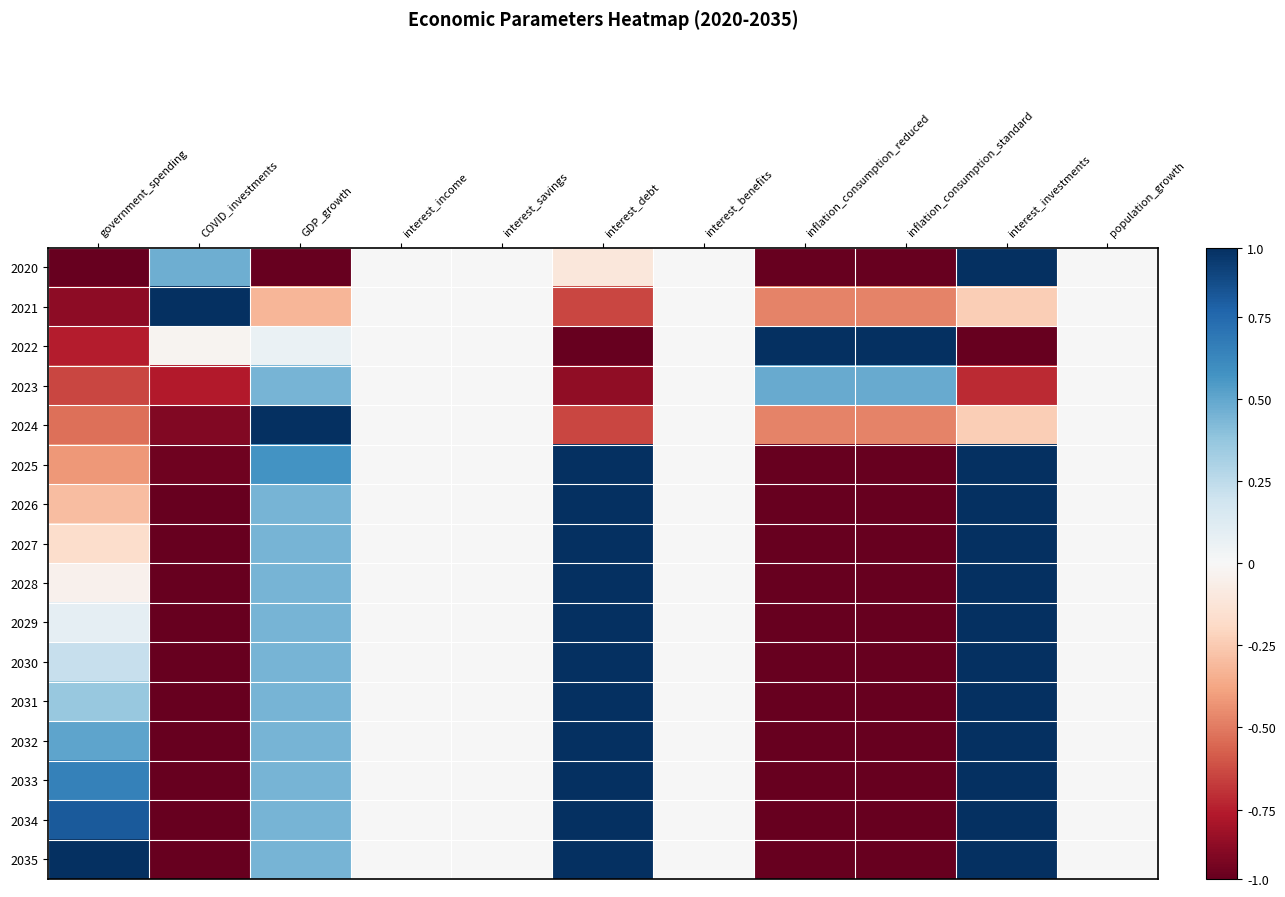

Where does the 2033 series first go above 0?

government_spending